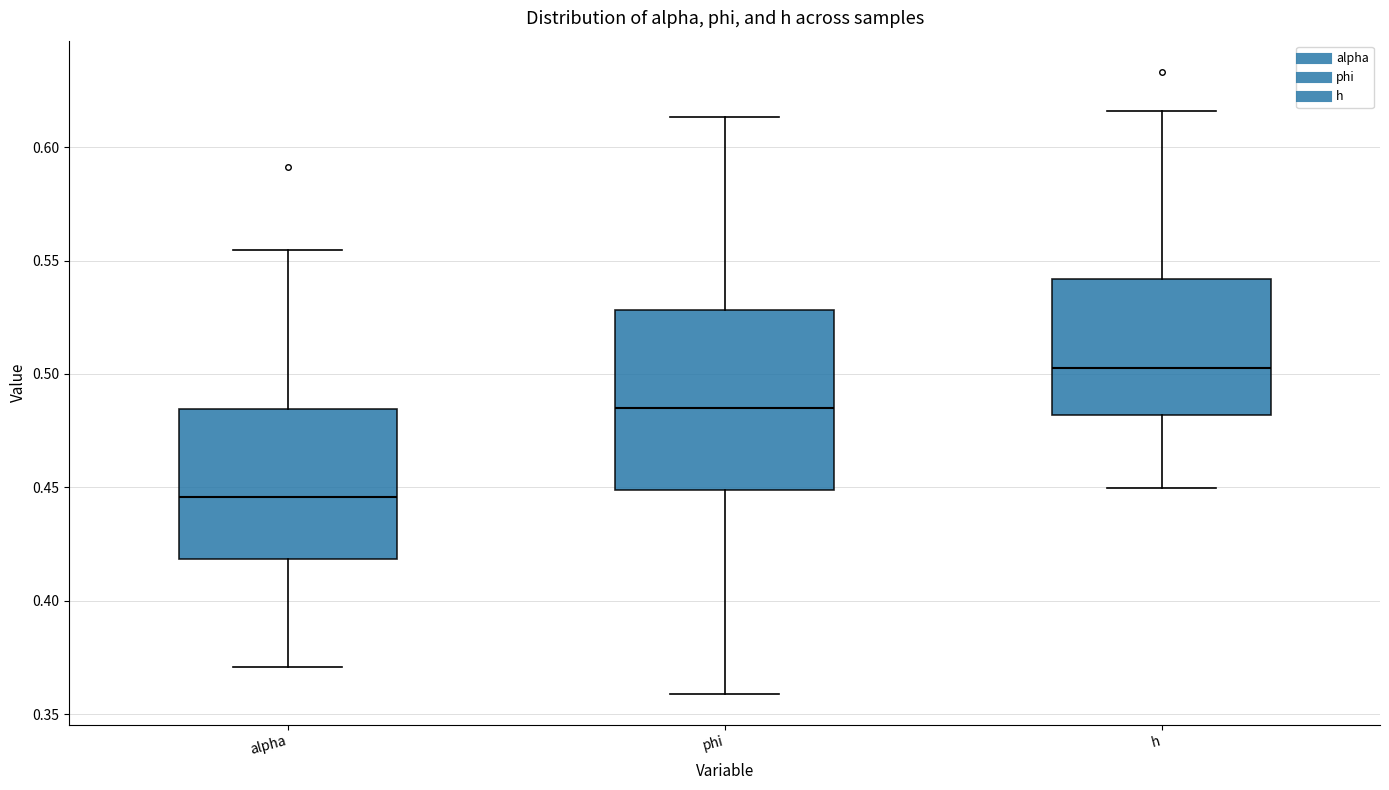

Reading left to right, transcribe this box plot: for each box, give where its median line is, the range the box spans, and where its two whiskers end, as read against the y-axis. The values are not printed on the chart, so give them approximately, as read against the axis.

alpha: median 0.445, box 0.420 to 0.485, whiskers 0.370 to 0.555
phi: median 0.485, box 0.450 to 0.530, whiskers 0.360 to 0.615
h: median 0.505, box 0.480 to 0.540, whiskers 0.450 to 0.615